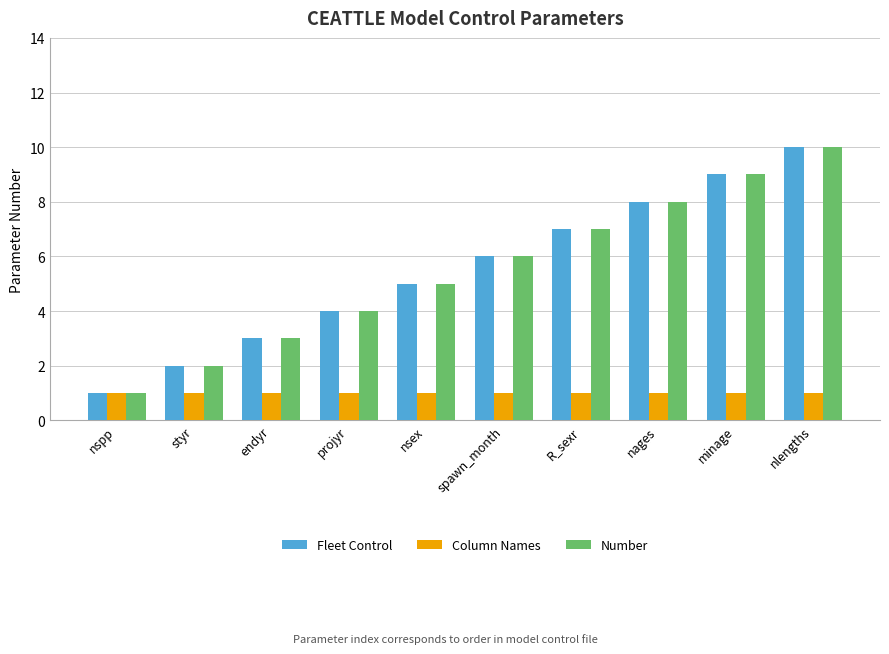

Where is Number nearest to the value 5?

nsex